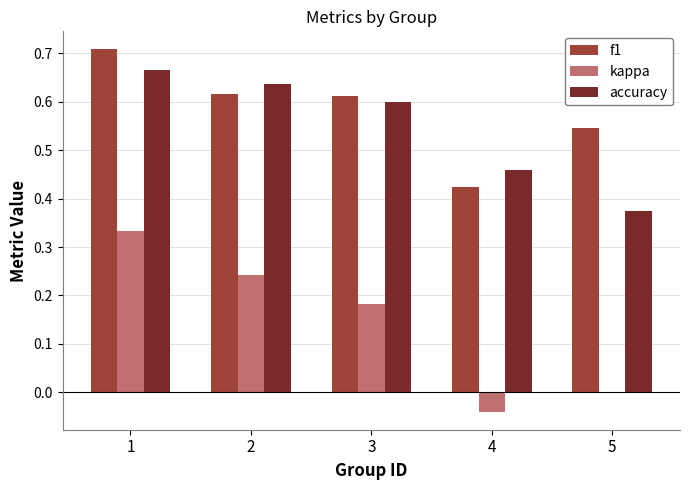

What is the sum of the f1 values at 5 and 3?

1.2